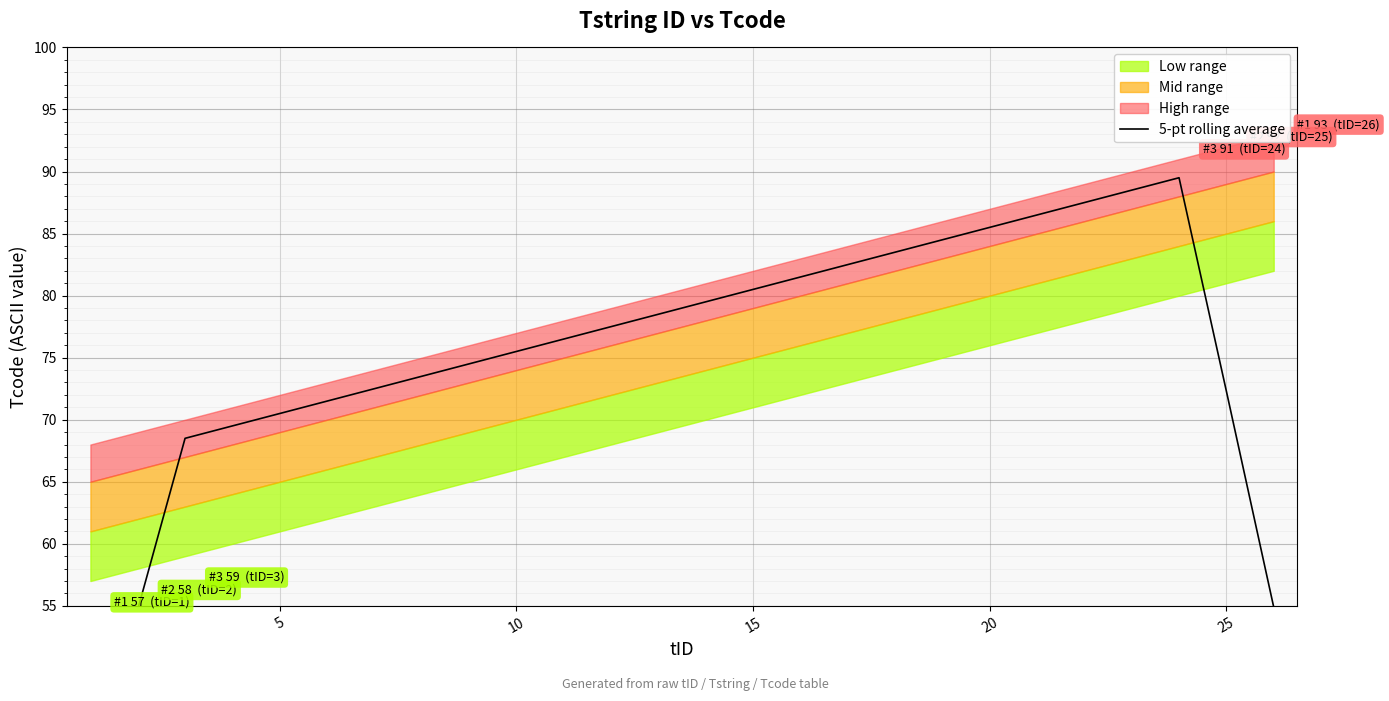

Between 10 and 20, which is larger?

20